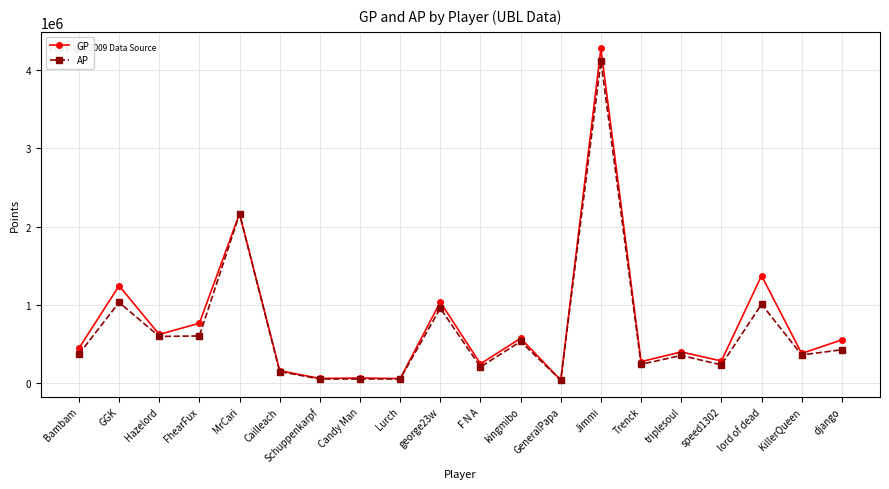

At which category does GP reach its first local valley?

Hazelord